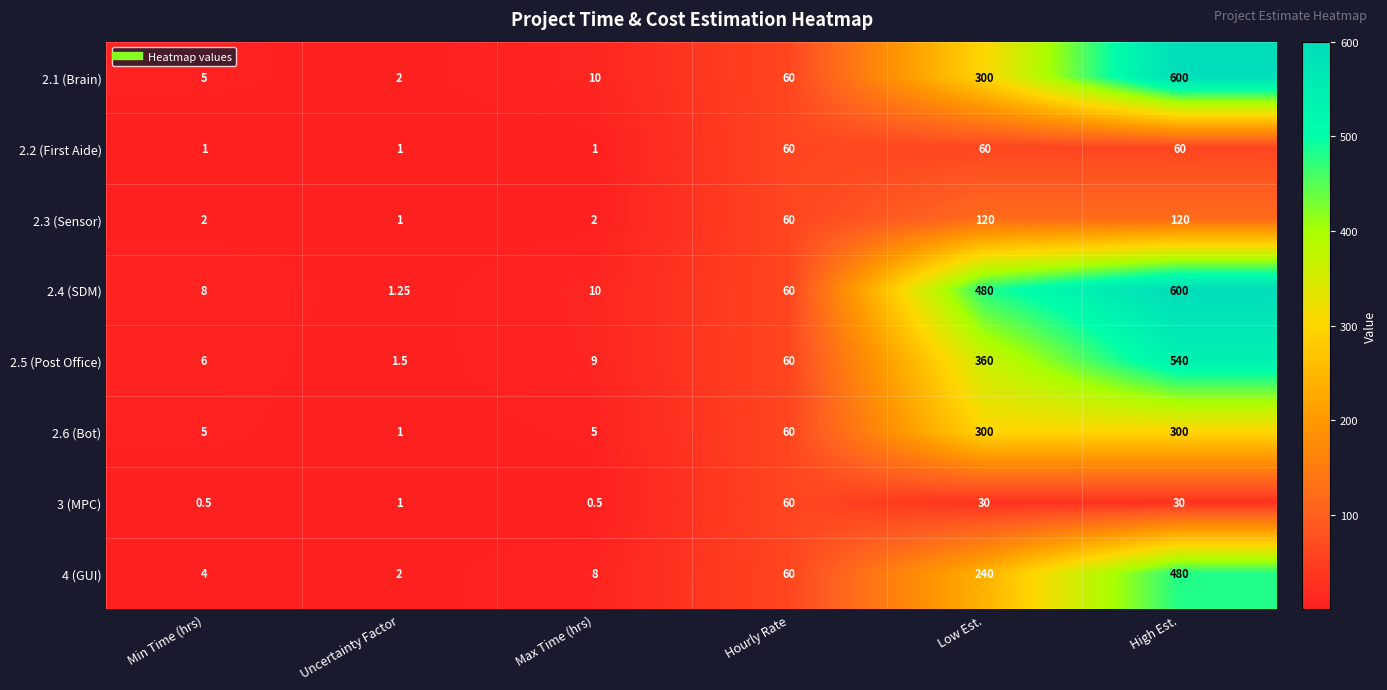

How many data points does each series have?

6